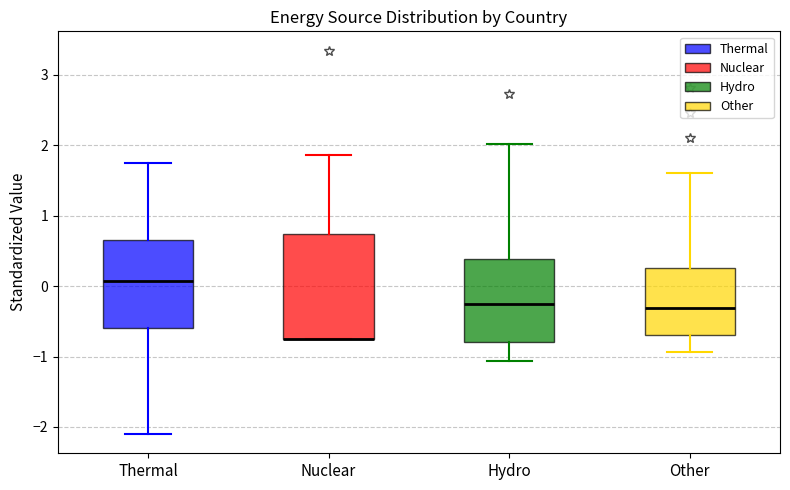

Comparing the boxes themselves (not the whiskers), which one is the tallest?

Nuclear